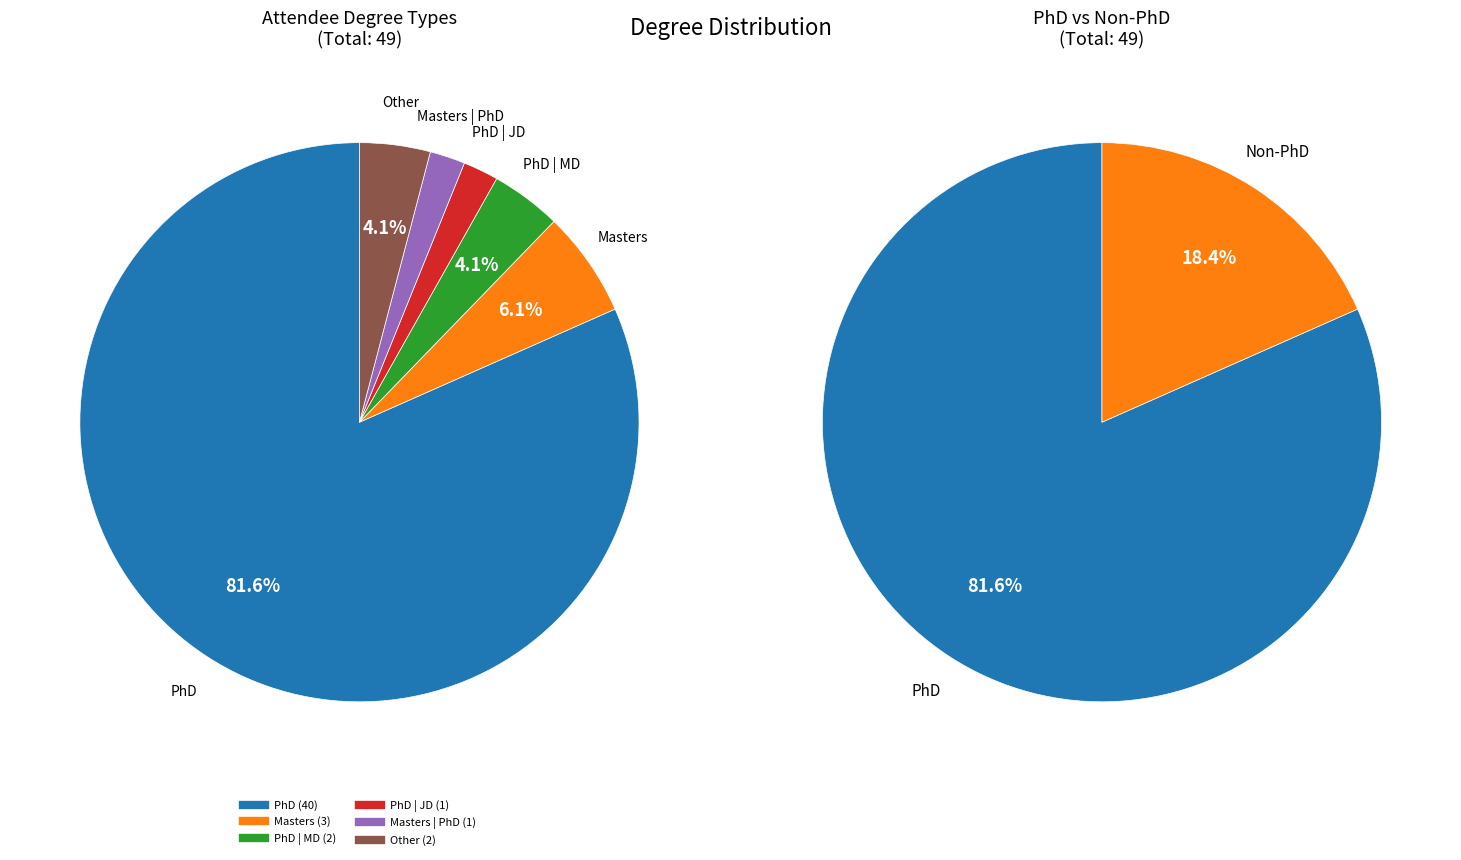

To the nearest percent, what is the combined percentage of PhD | MD and Masters (MA, MS, MFA, MPP, etc.)?

10%